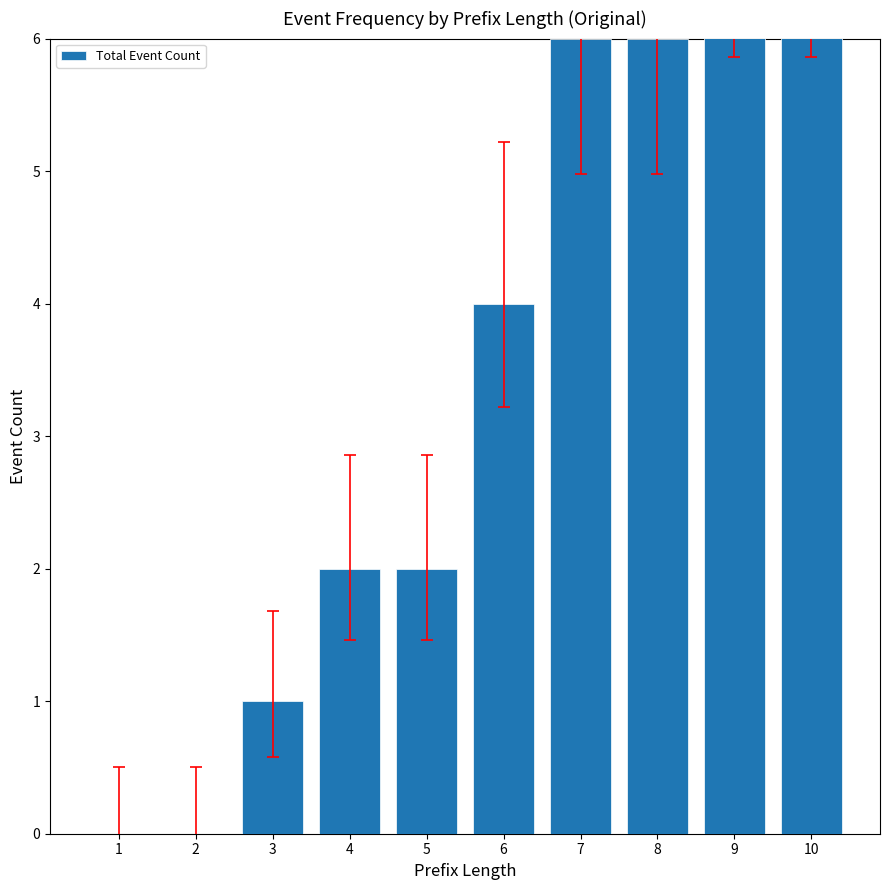

Reading right to left, list all the values displayed in this chart.

10=7	9=7	8=6	7=6	6=4	5=2	4=2	3=1	2=0	1=0